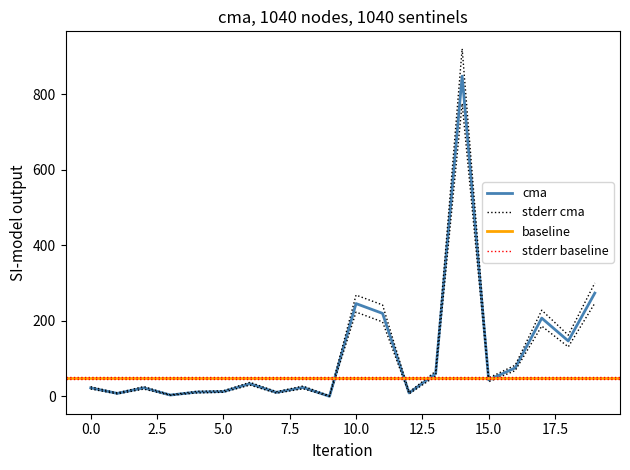

True or false: stderr cma and stderr cma lower intersect in this chart.

False